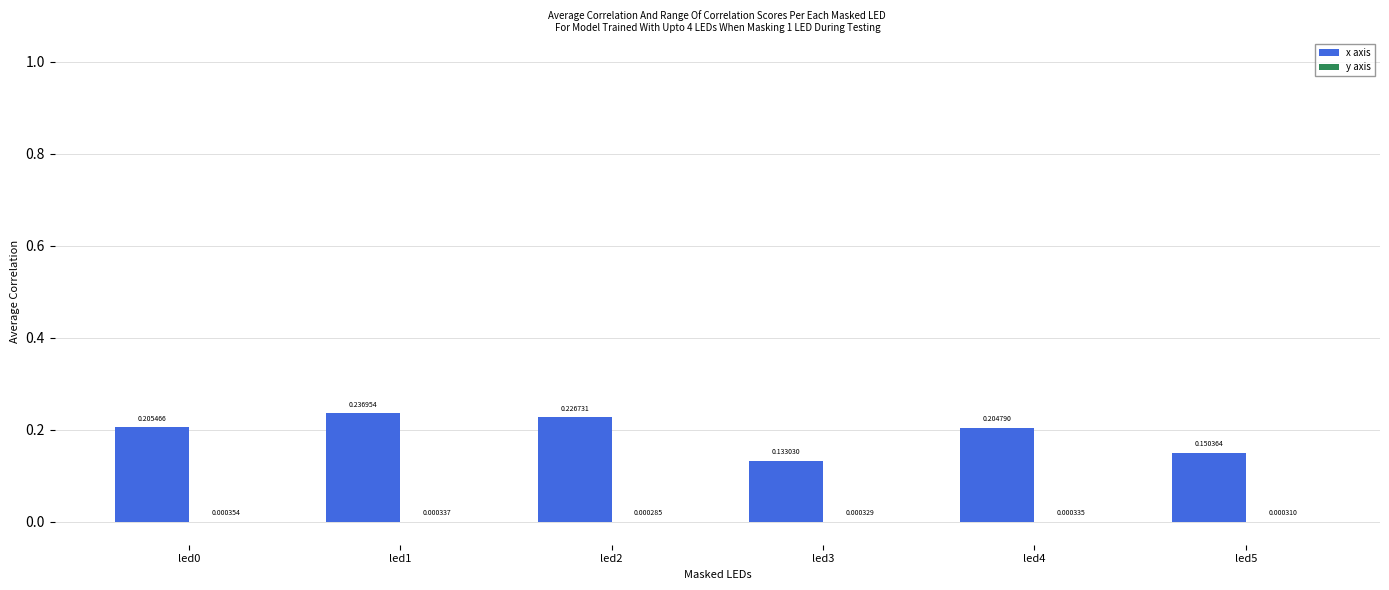

How many series are shown in this chart?

2